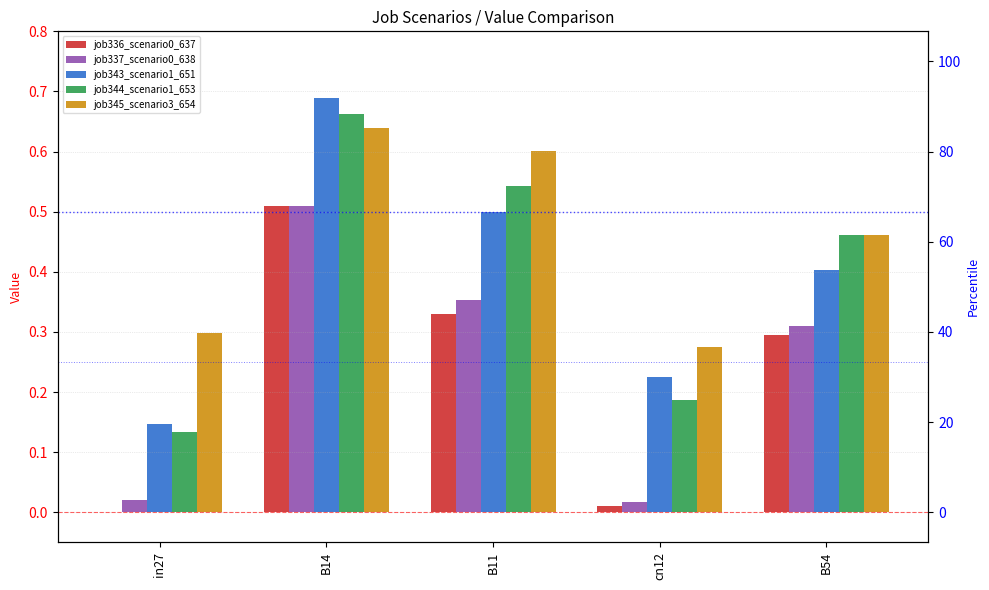

What position from the left is B54?

5